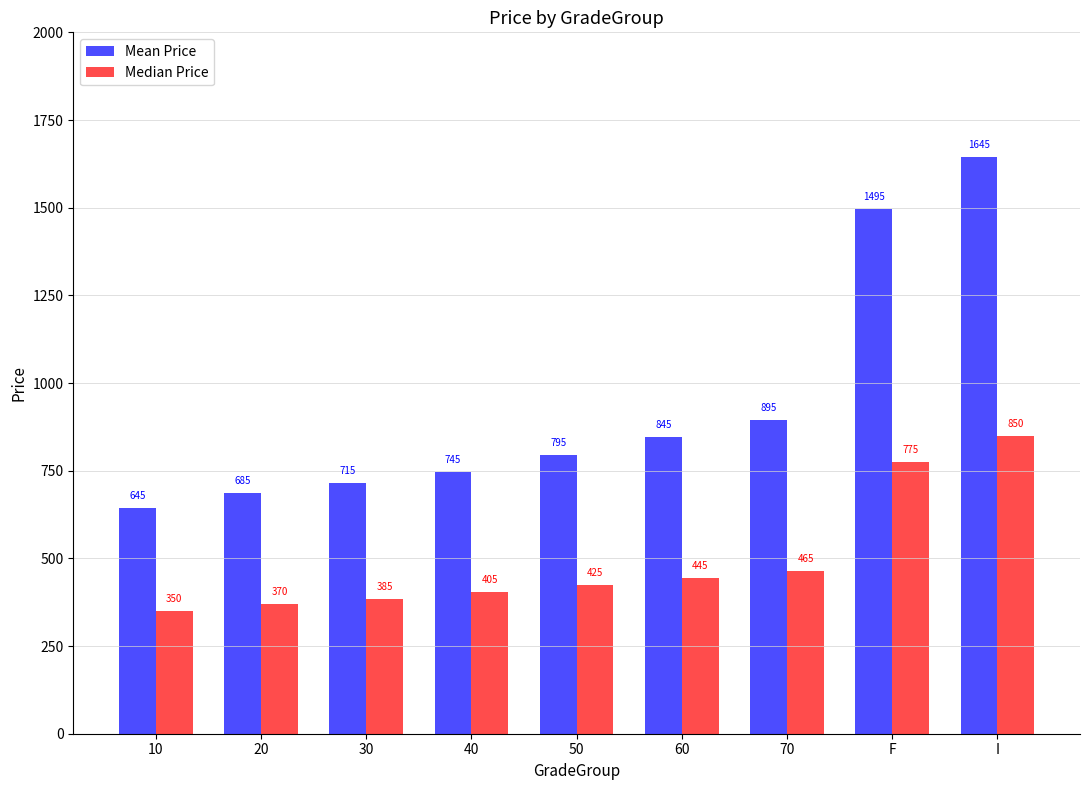

What is the difference between the highest and lowest values at 20?

315